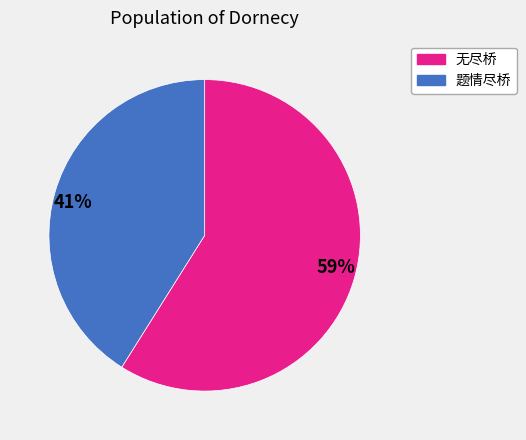

Does any single category account for the majority?

Yes